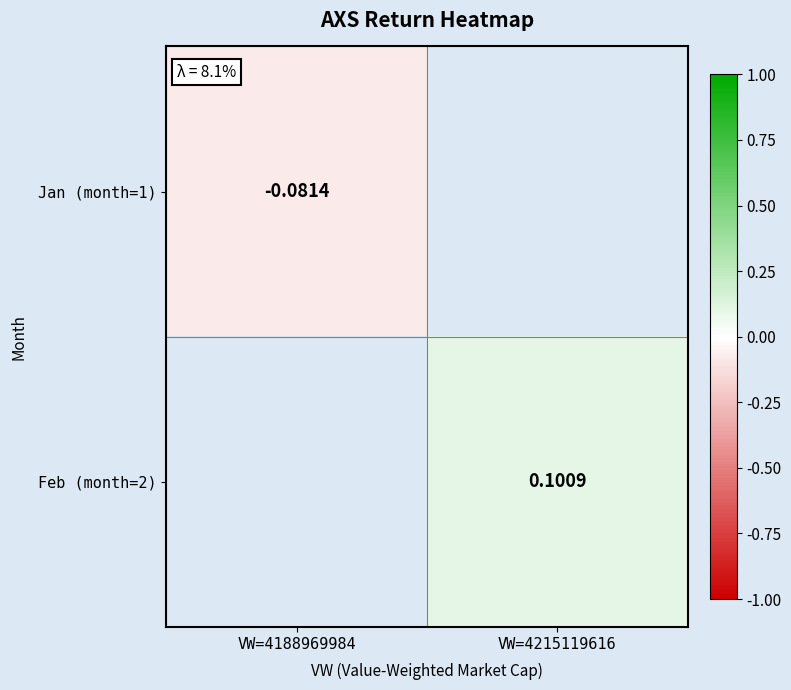

How many series are shown in this chart?

2